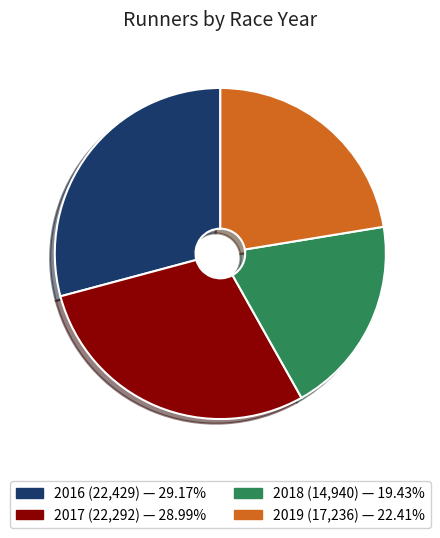

Is the sum of 2019 and 2016 greater than half?

Yes